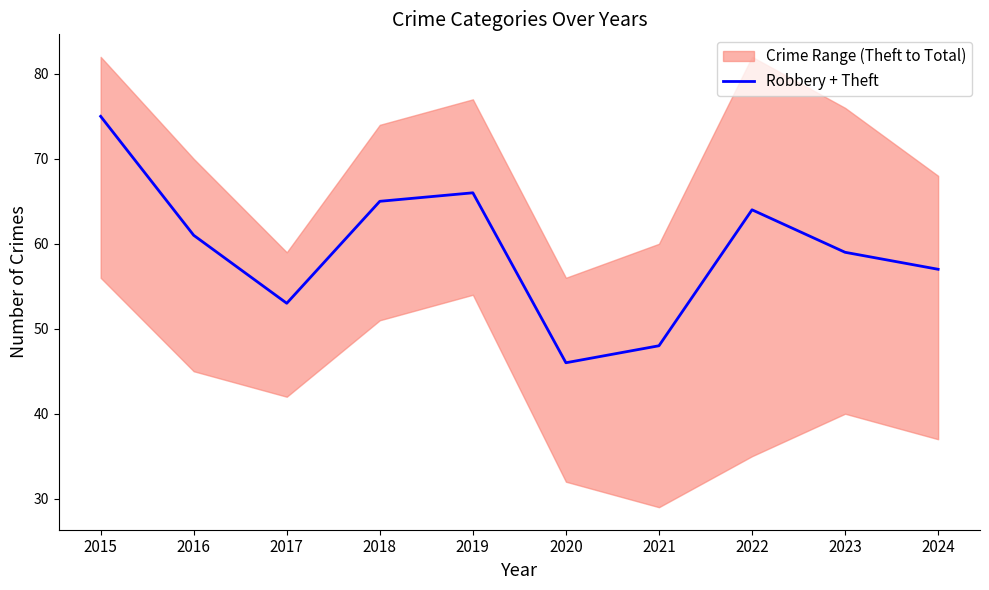

How many categories are shown in the chart?

10